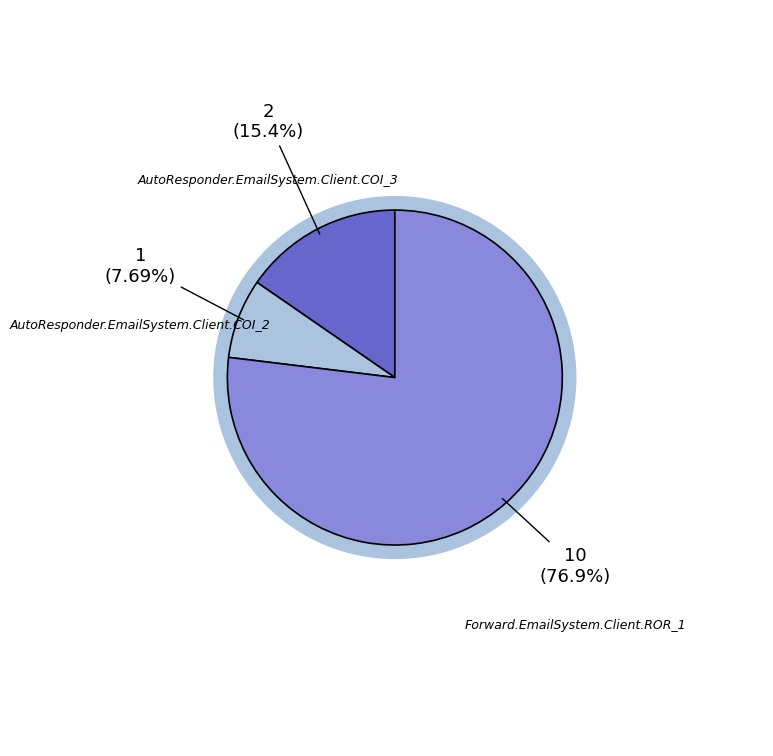

Which slice is the smallest?

AutoResponder.EmailSystem.Client.COI_2